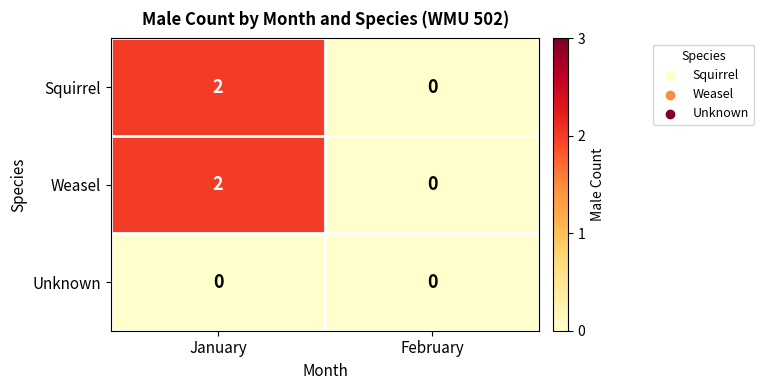

Reading left to right, list all the values displayed in this chart.

Squirrel: 2	0
Weasel: 2	0
Unknown: 0	0